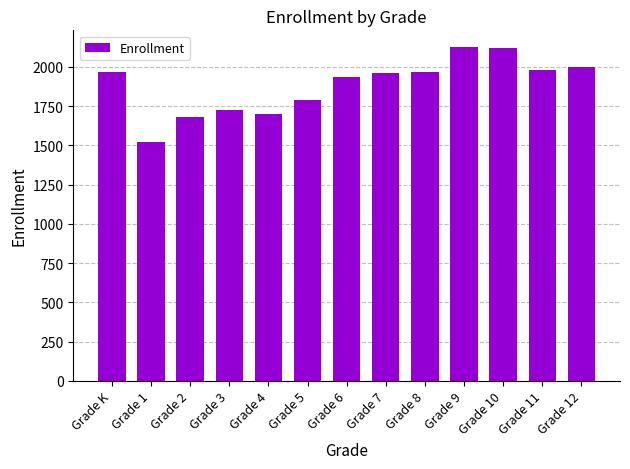

Which category has the lowest value across all series?

Grade 1